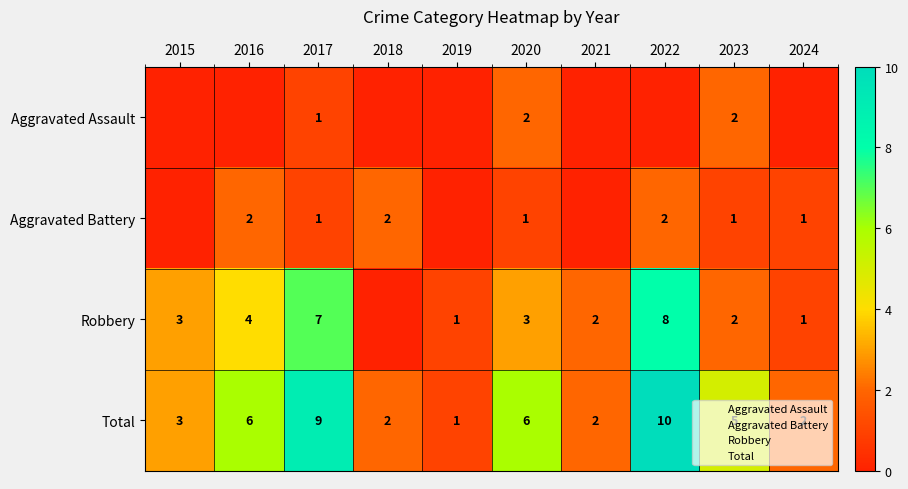

Which series has the widest spread of values?

Total